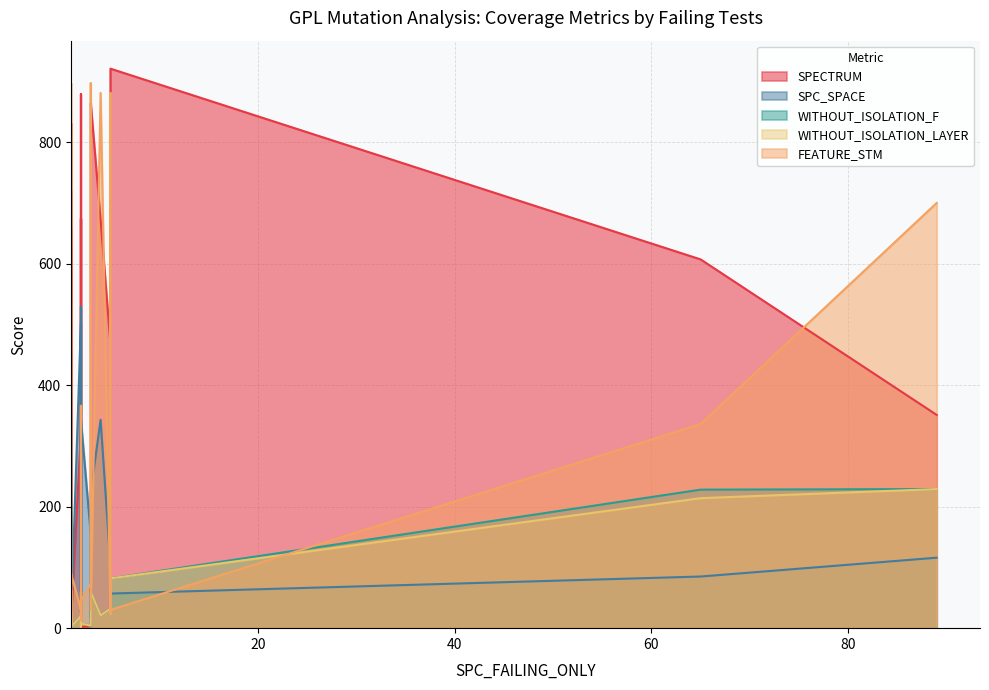

Which series has the widest spread of values?

SPECTRUM